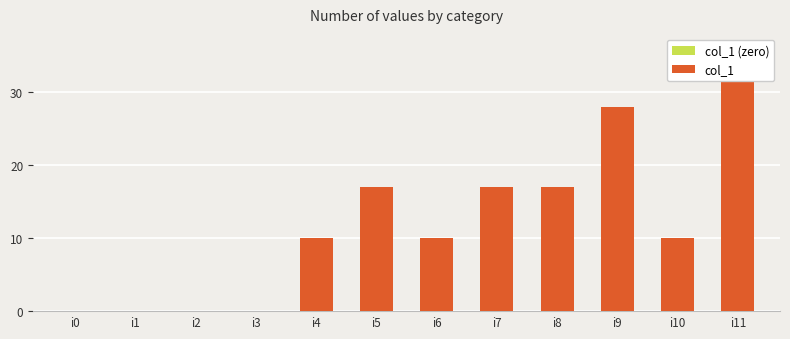

Approximately how many times larger is the value at i5 compared to i7?

1.0